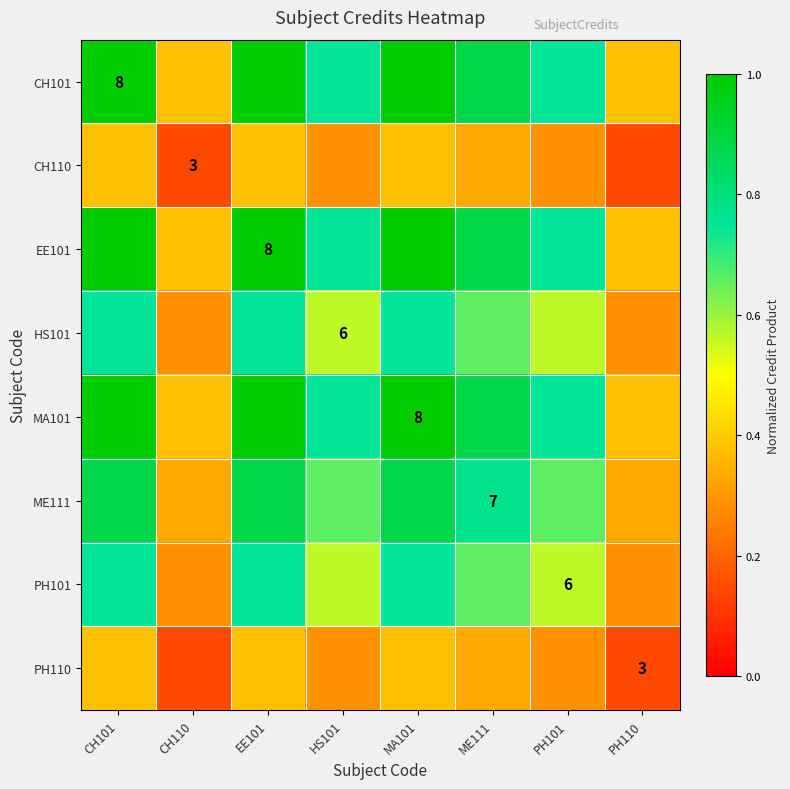

Rank the categories by CH110 value from highest to lowest.

CH101, EE101, MA101, ME111, HS101, PH101, CH110, PH110